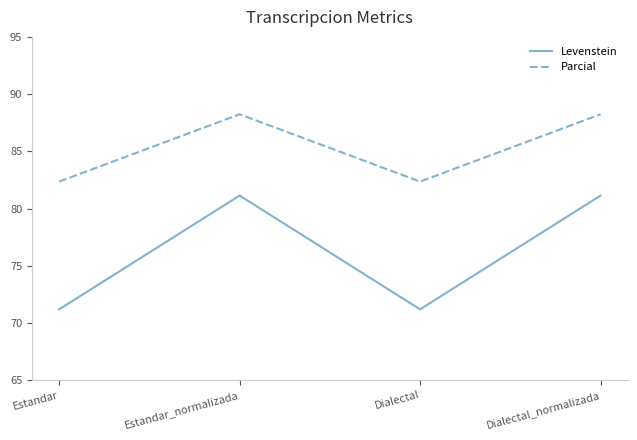

In Parcial, how many points are lower than both neighbors (excluding endpoints)?

1